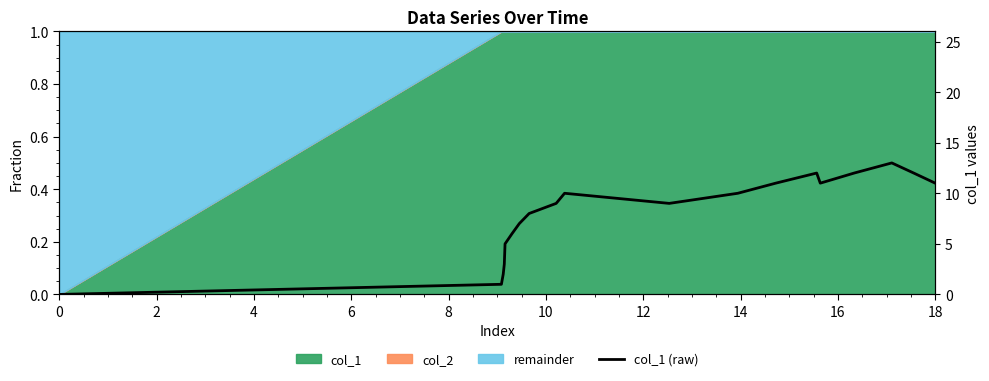

Reading left to right, extract all data points from this chart.

0	1	2	3	5	6	7	8	9	10	9	10	11	12	11	12	13	12	11